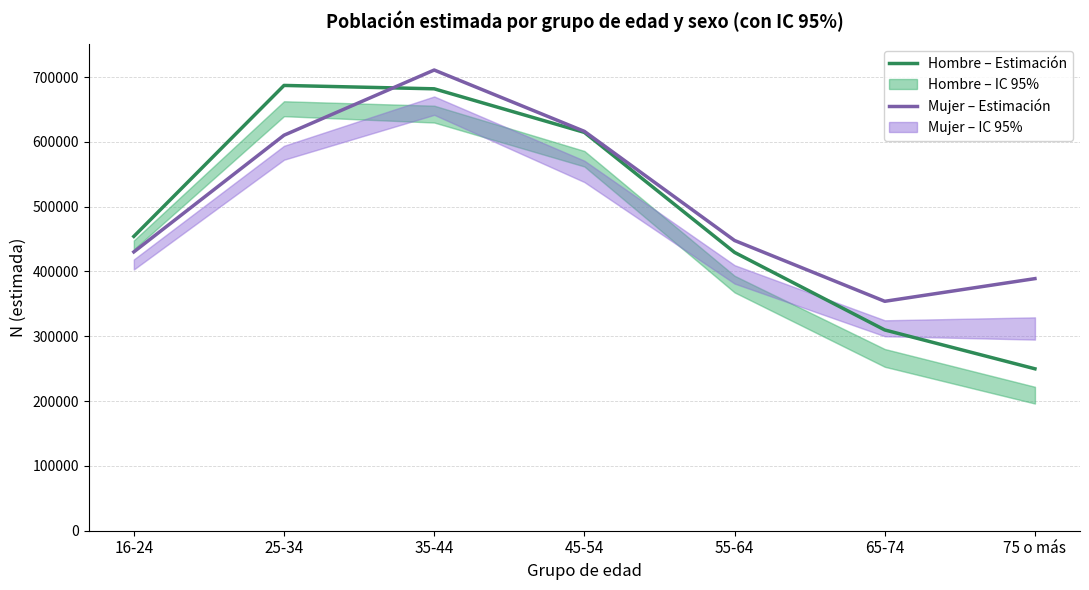

Between which two adjacent categories do Mujer – Estimación and Hombre – Estimación first intersect?

25-34 and 35-44